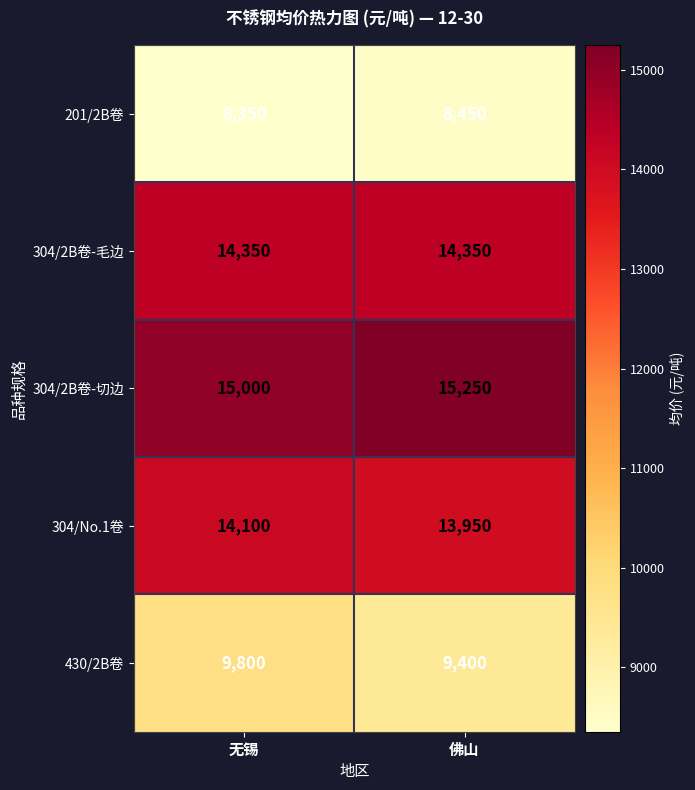

What is the spread (max minus min) of values at 无锡?

6650